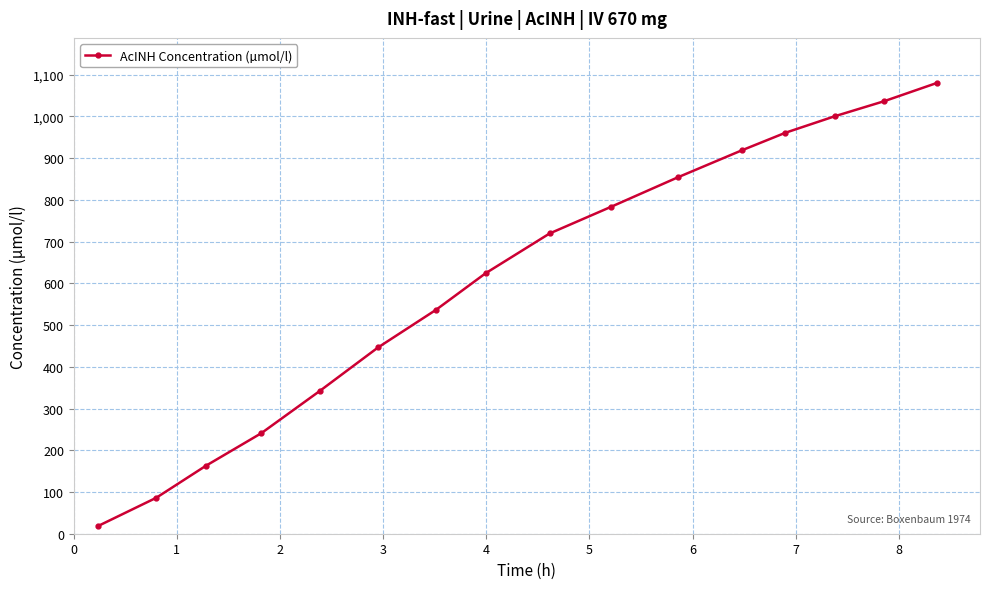

What is the value of the 7th point from the left?

536.7